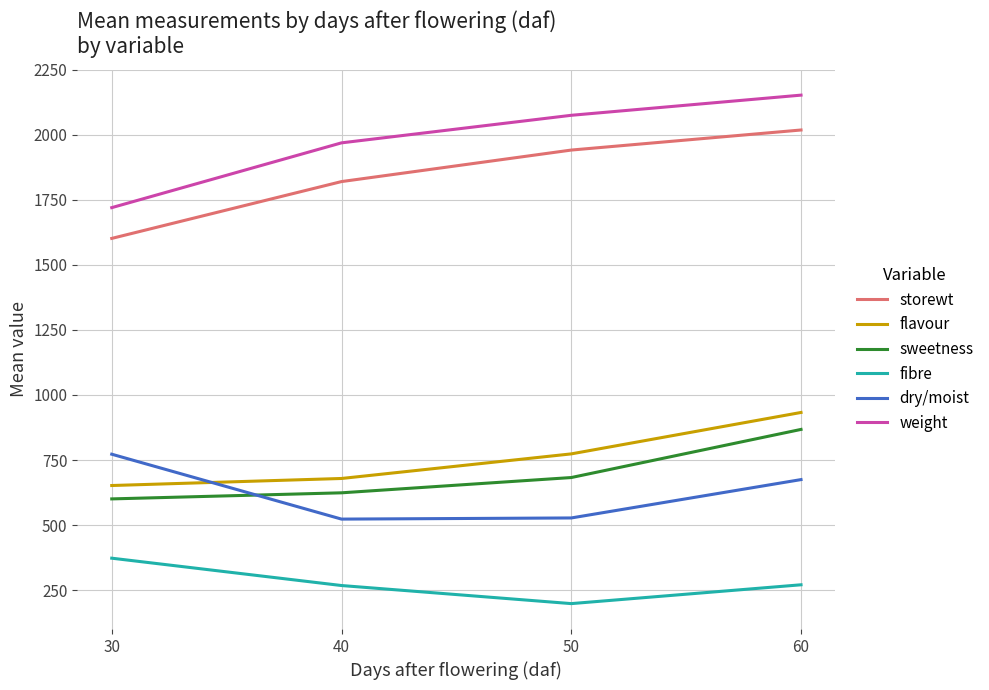

What is the average value of the sweetness series?

693.8